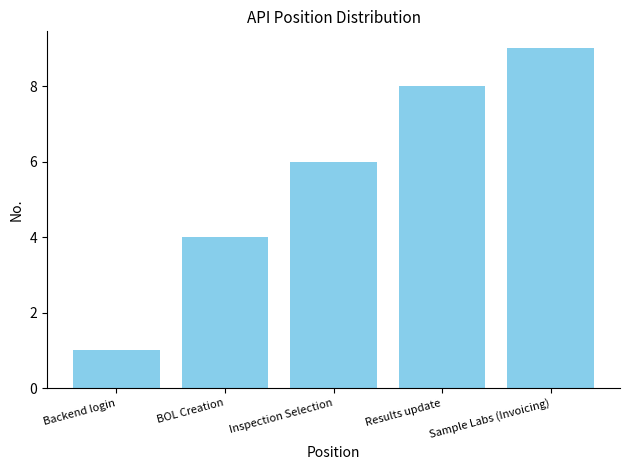

What is the change in value from Results update to Sample Labs (Invoicing)?

+1